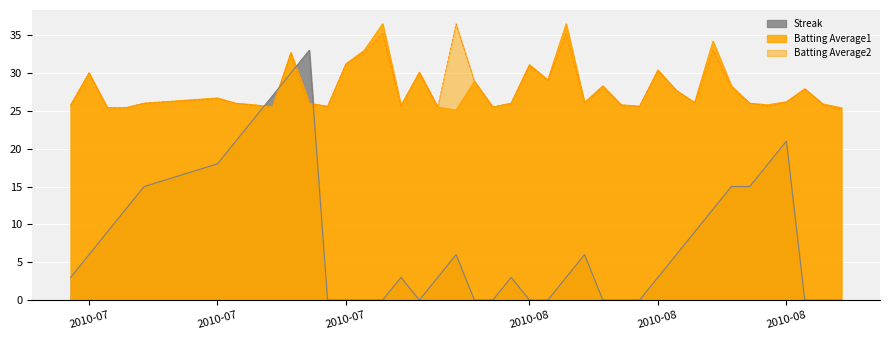

At which label does Batting Average1 first exceed 26?

2010-07